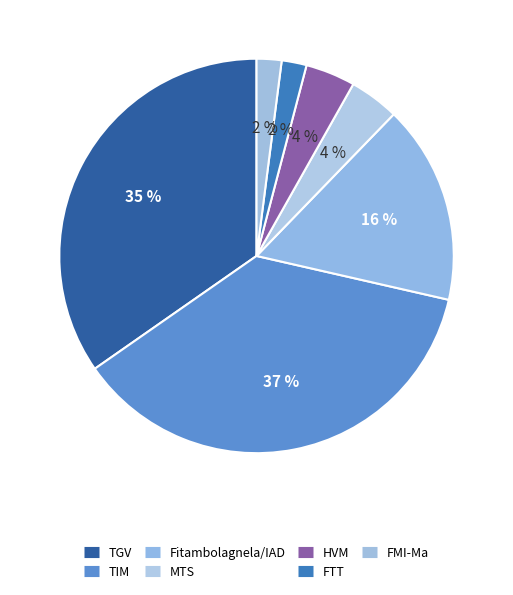

How many slices are in this pie chart?

7